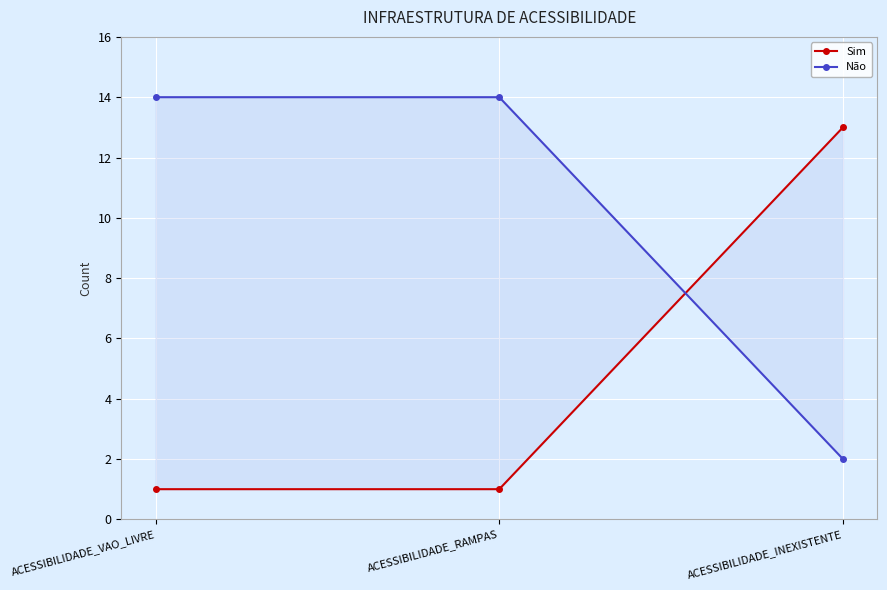

At ACESSIBILIDADE_RAMPAS, list the series in order from smallest to largest.

Sim, Não